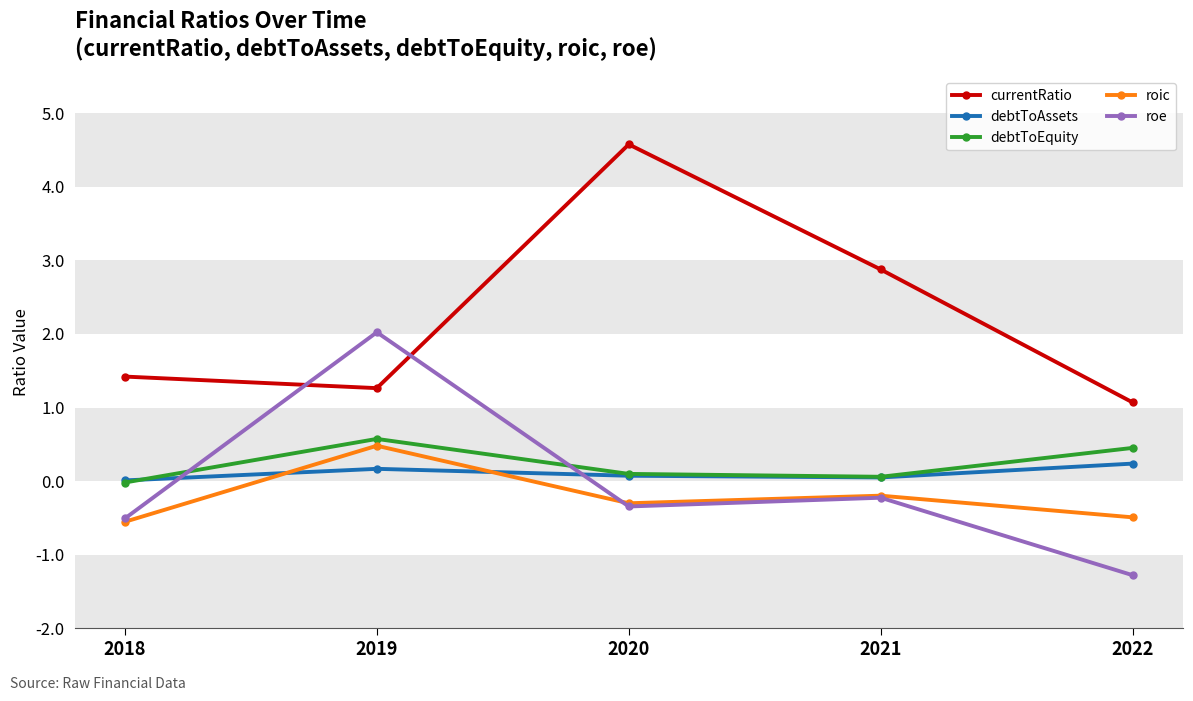

What is the value of the currentRatio point at the 3rd from the left?

4.6